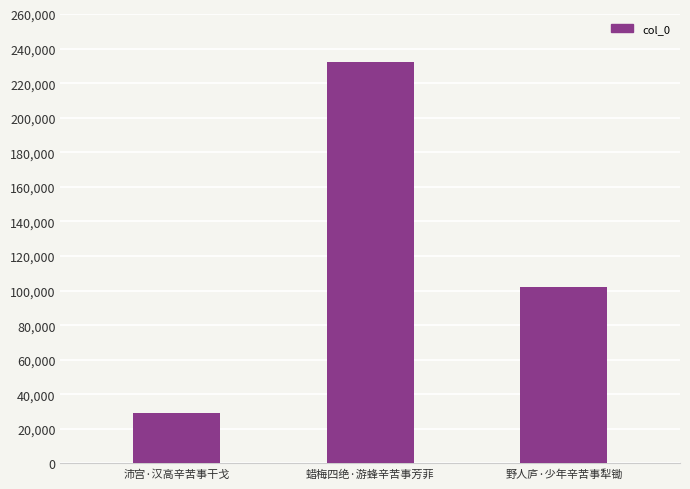

How many bars are there in total?

3